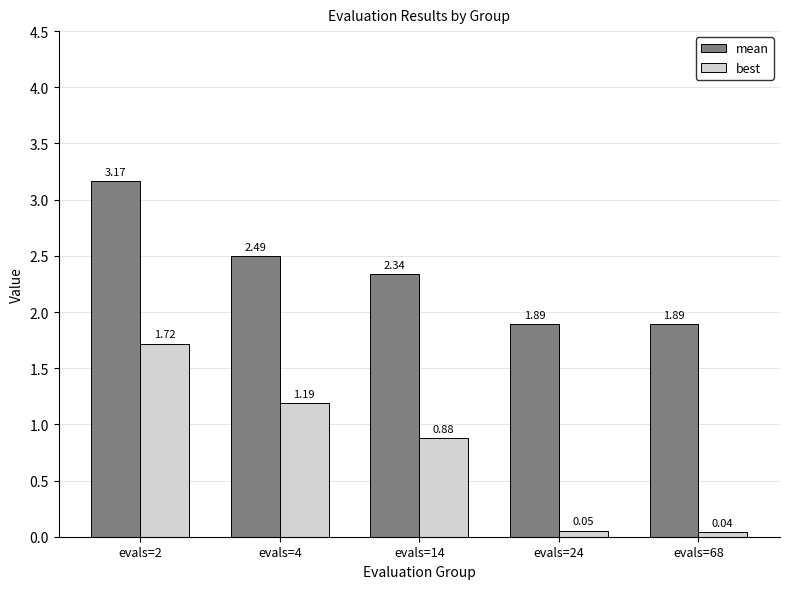

Does the chart contain any negative values?

No